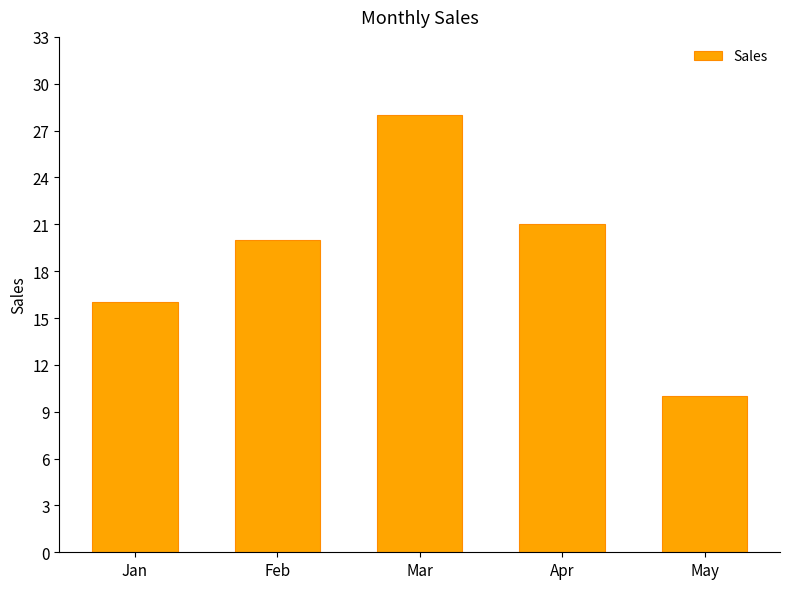

Rank the categories by value from lowest to highest.

May, Jan, Feb, Apr, Mar